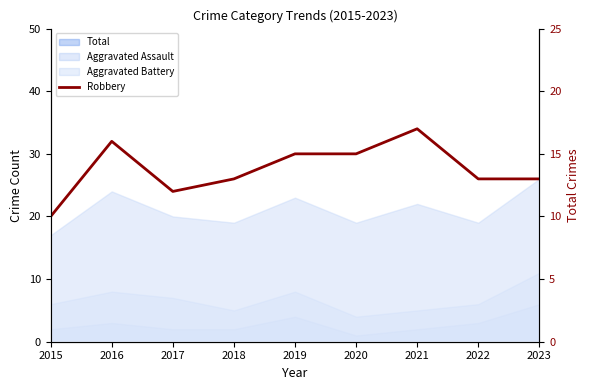

What is the value of the 4th point from the left?

13